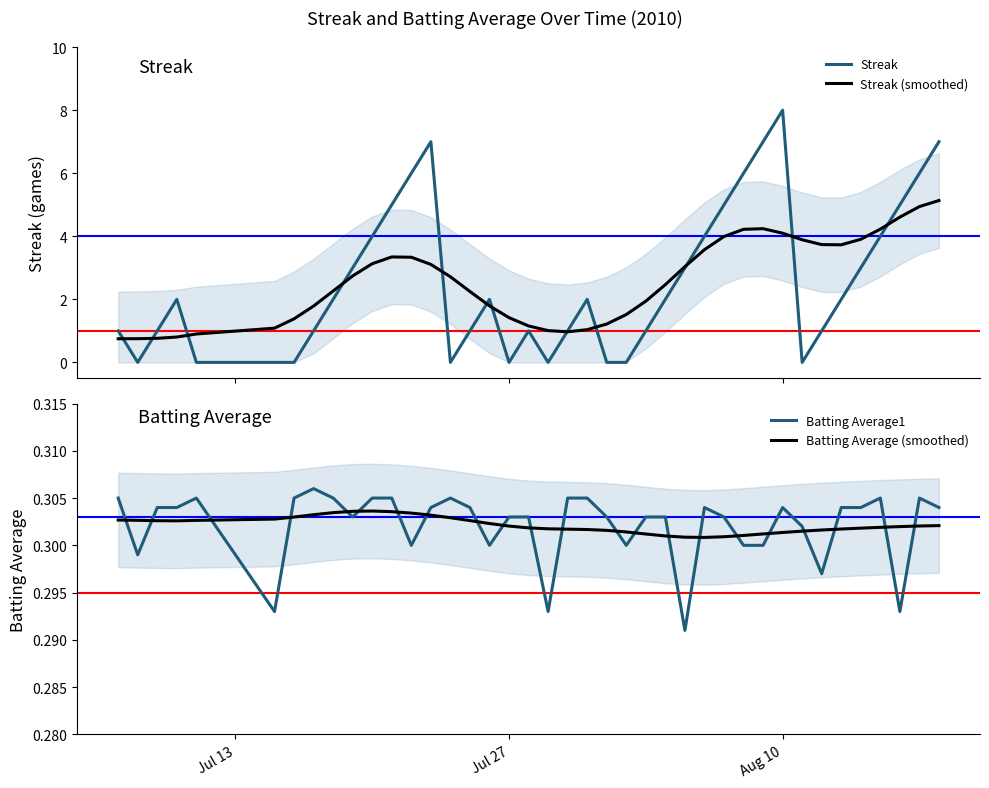

What is the minimum value for Streak (smoothed)?

0.7